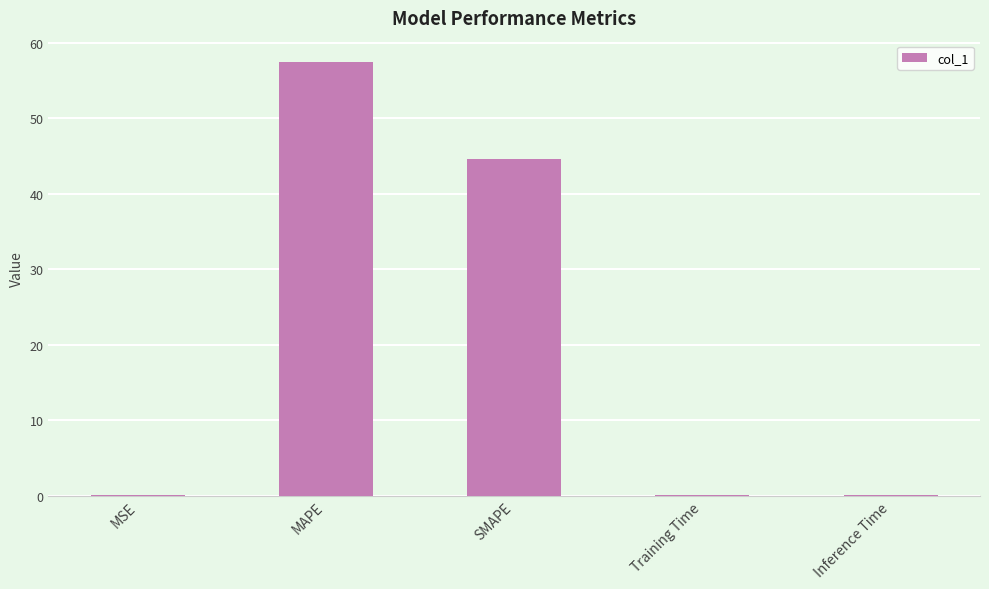

Reading right to left, transcribe all the data shown in this chart.

Inference Time=0.1	Training Time=0.1	SMAPE=44.6	MAPE=57.4	MSE=0.1